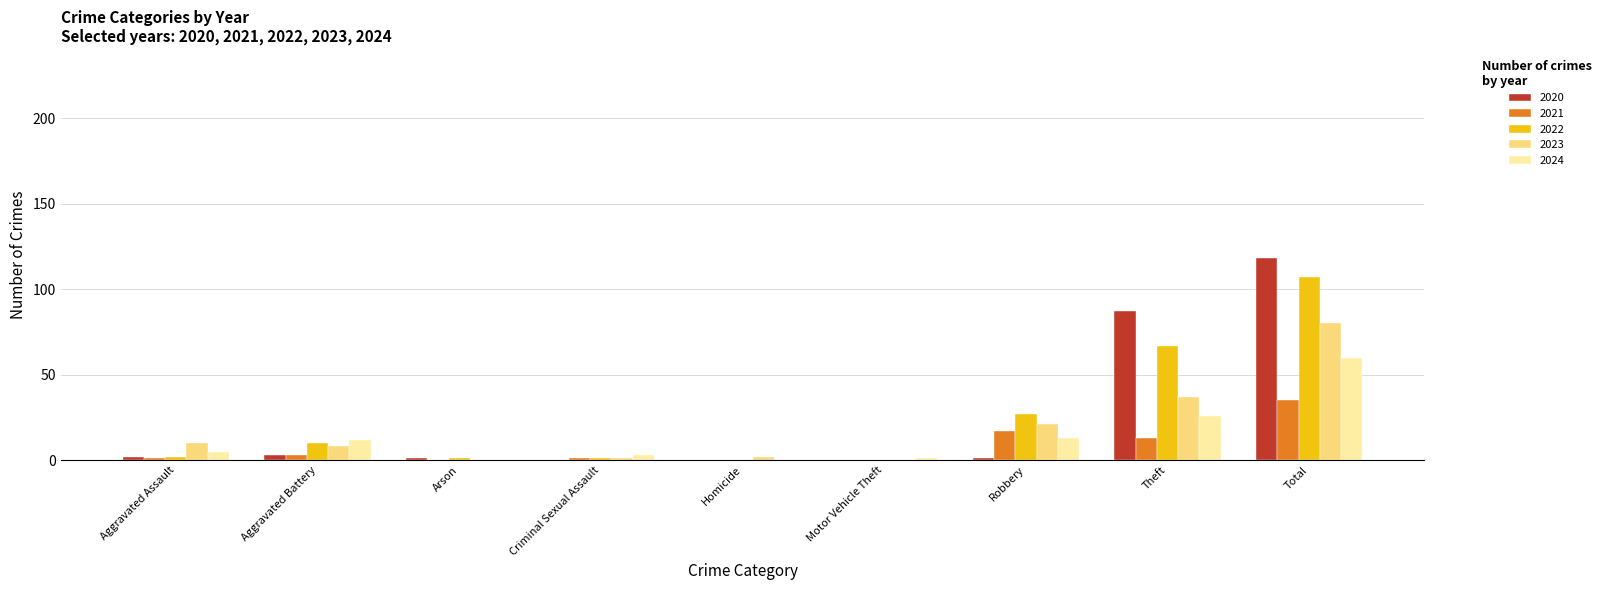

What is the sum of all 2022 values?

215